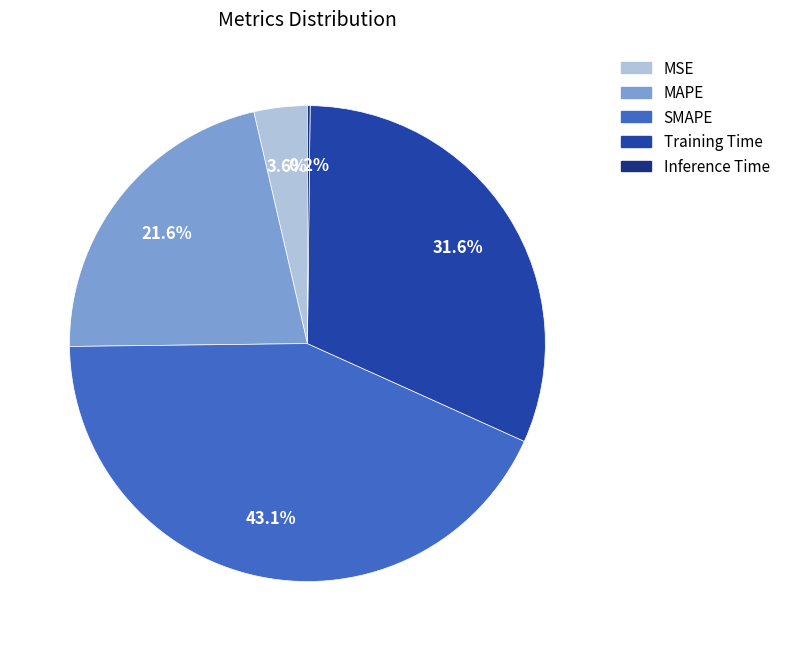

Which has a higher value, Training Time or MAPE?

Training Time